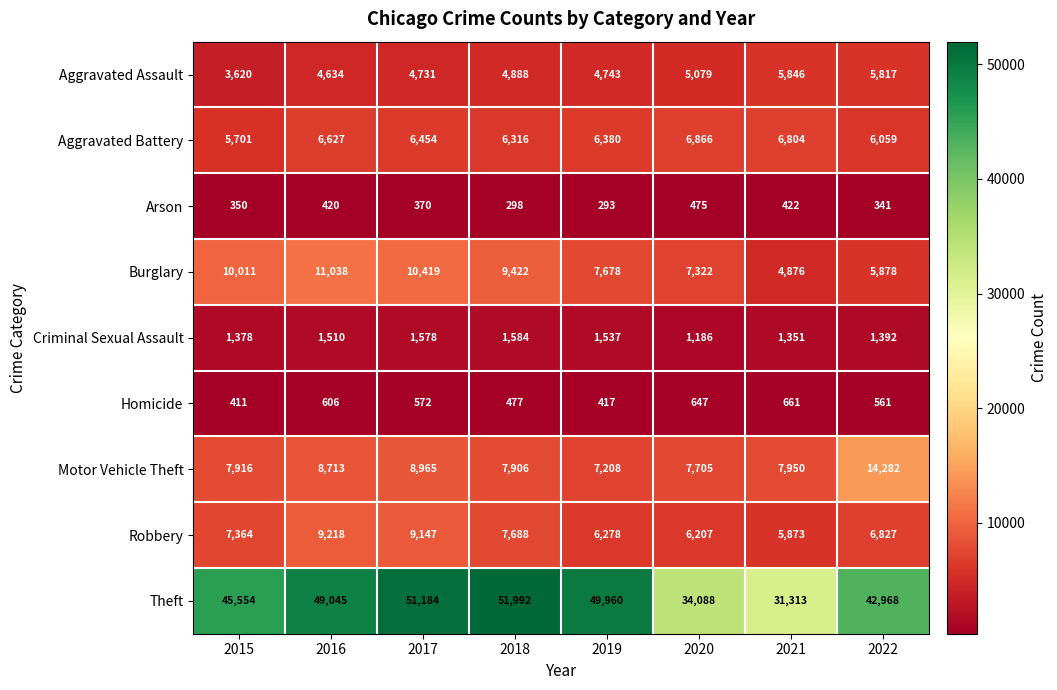

What is the difference between the second highest and minimum values in the Criminal Sexual Assault series?

392